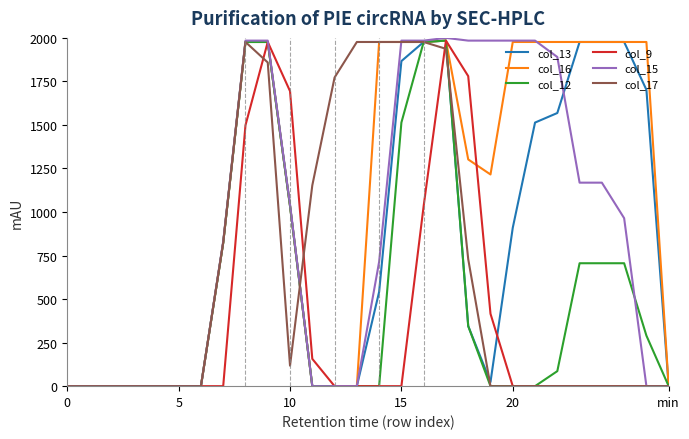

What is the greatest value displayed?

2000.0